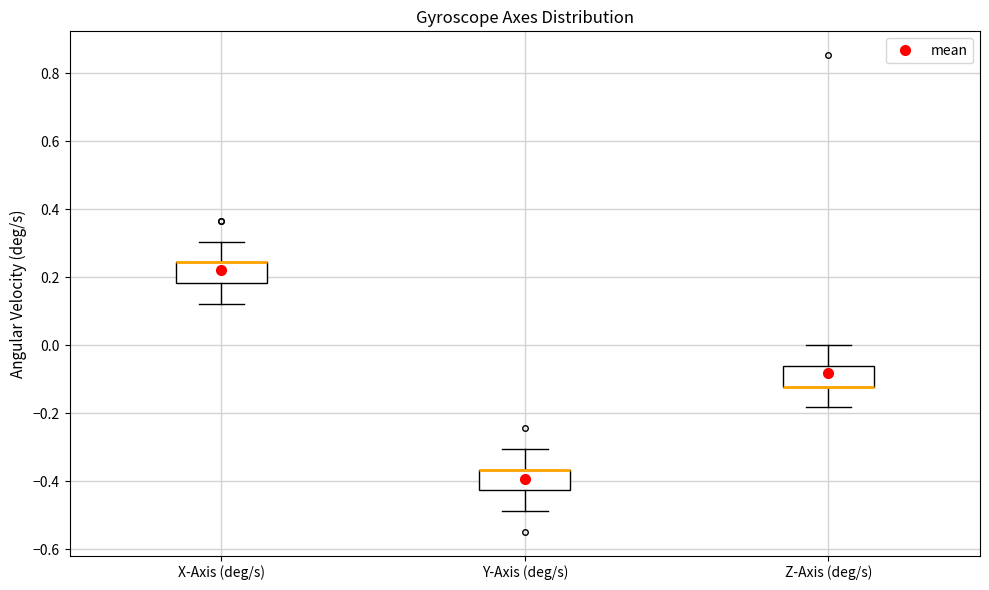

Where is the upper edge of the box for Y-Axis (deg/s) on the y-axis? The values are not printed on the chart, so give them approximately, as read against the axis.

-0.36